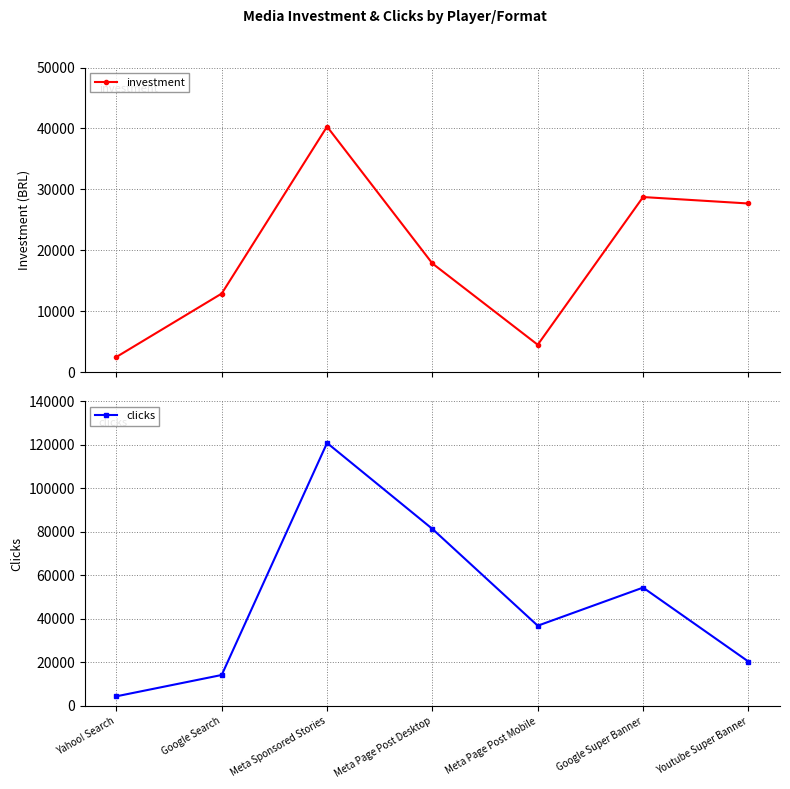

Does the chart have visible grid lines?

Yes